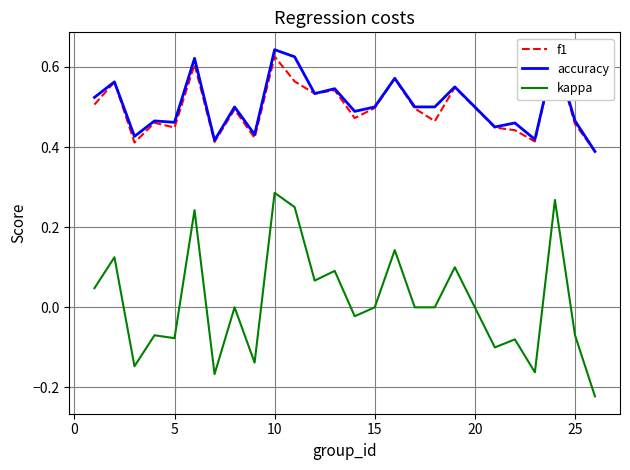

True or false: accuracy and kappa cross at least once.

False